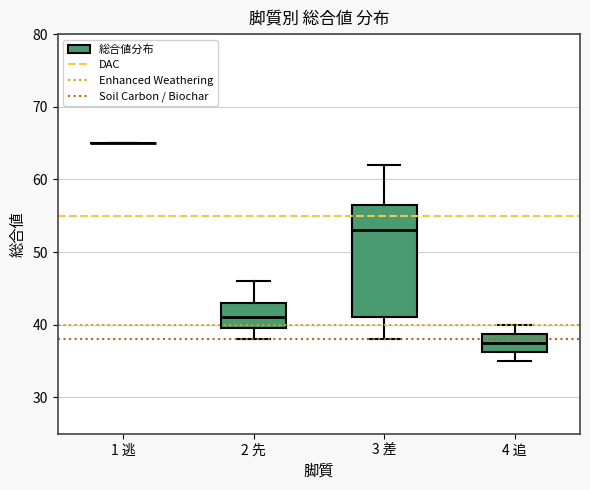

Reading left to right, transcribe this box plot: for each box, give where its median line is, the range the box spans, and where its two whiskers end, as read against the y-axis. The values are not printed on the chart, so give them approximately, as read against the axis.

1 逃: box collapsed to a line at 65, whiskers 65 to 65
2 先: median 41, box 40 to 43, whiskers 38 to 46
3 差: median 53, box 41 to 57, whiskers 38 to 62
4 追: median 38, box 36 to 39, whiskers 35 to 40